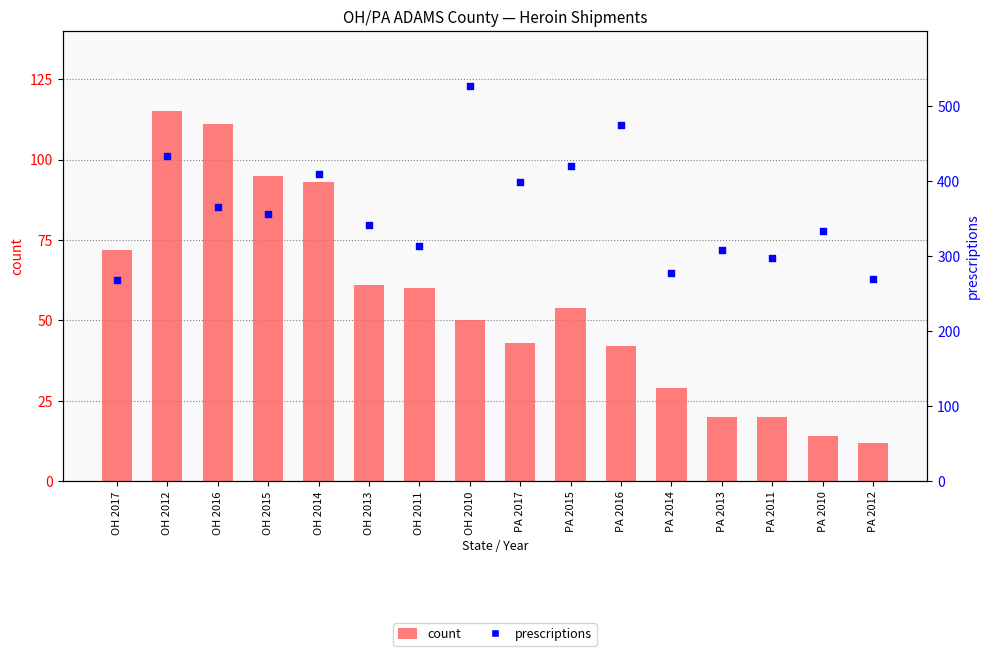

What are all the series names shown in the legend?

count, prescriptions